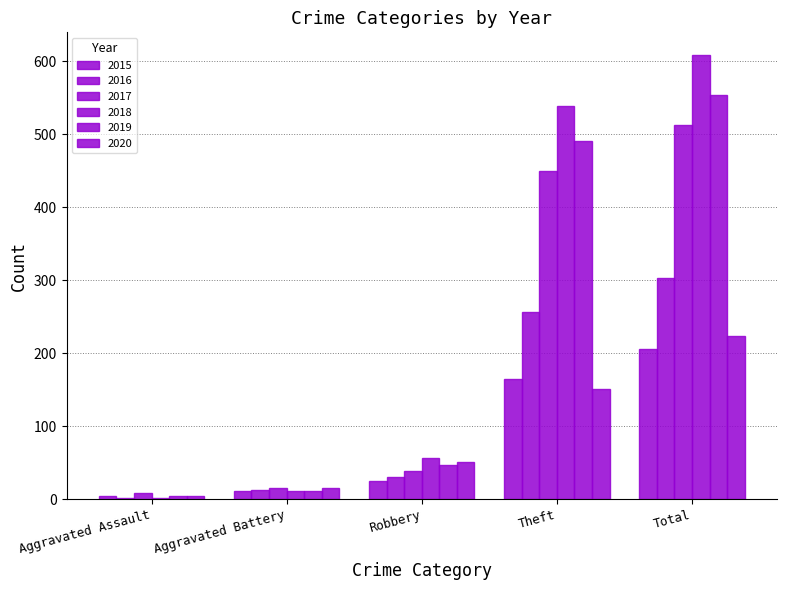

Which series has the largest total across all categories?

2018